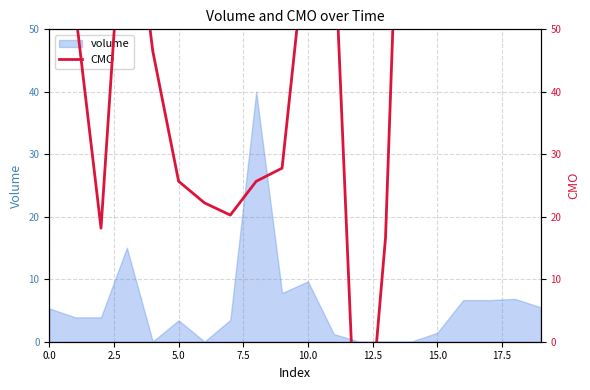

True or false: volume has a value of 15.9 at 10.0.

False